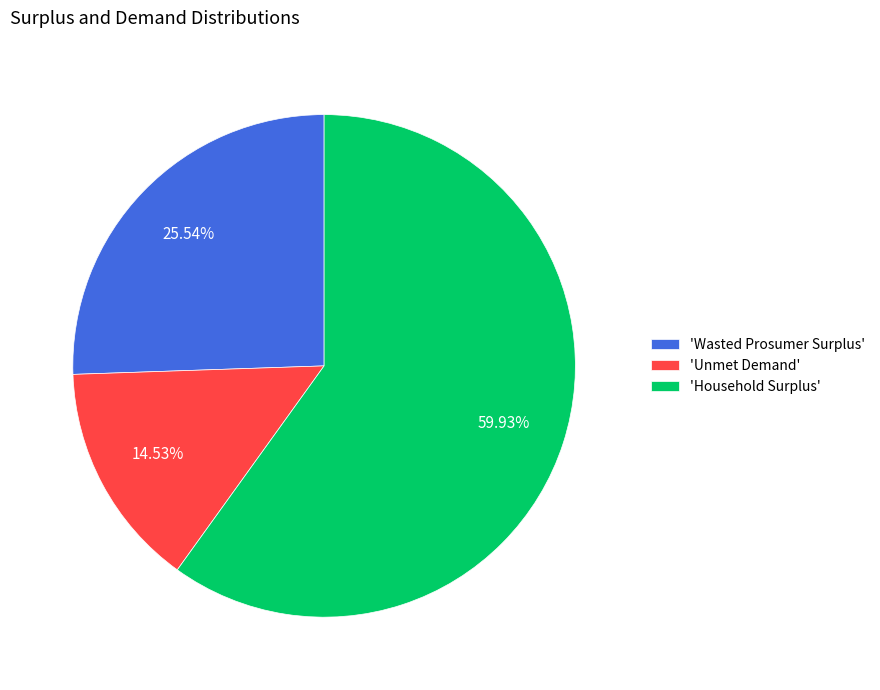

Which category has the smallest portion of the pie?

'Unmet Demand'